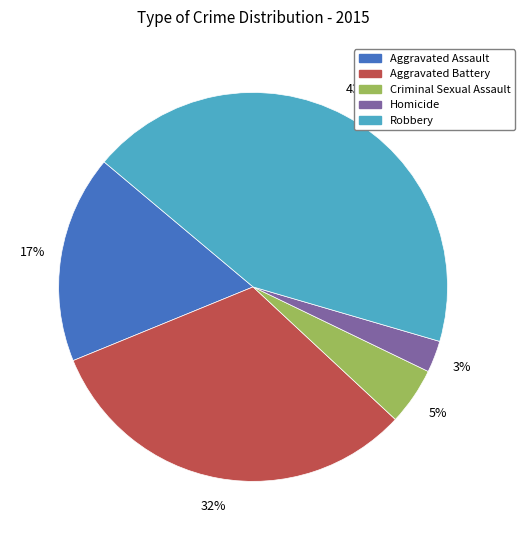

Does Aggravated Assault account for over 50% of the chart?

No